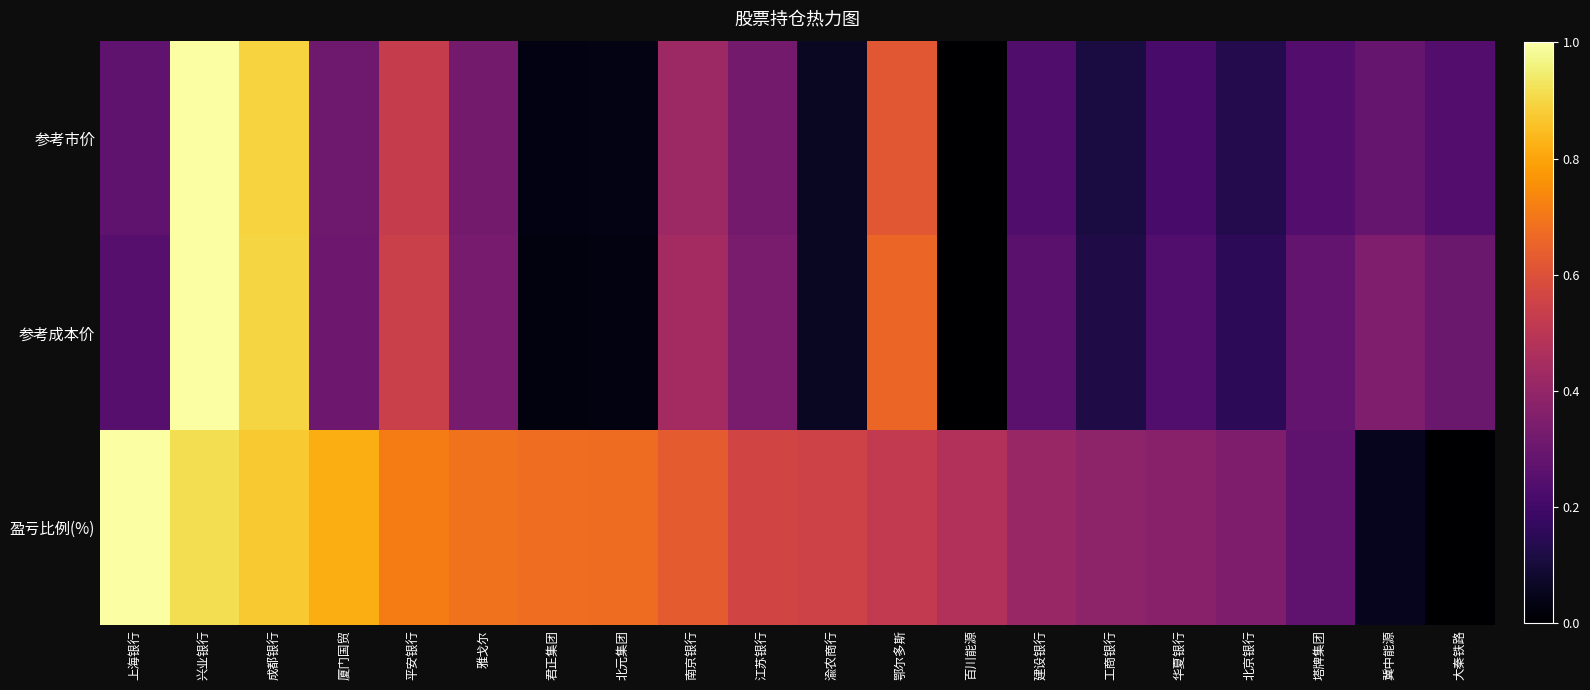

Which series has the largest total across all categories?

盈亏比例(%)